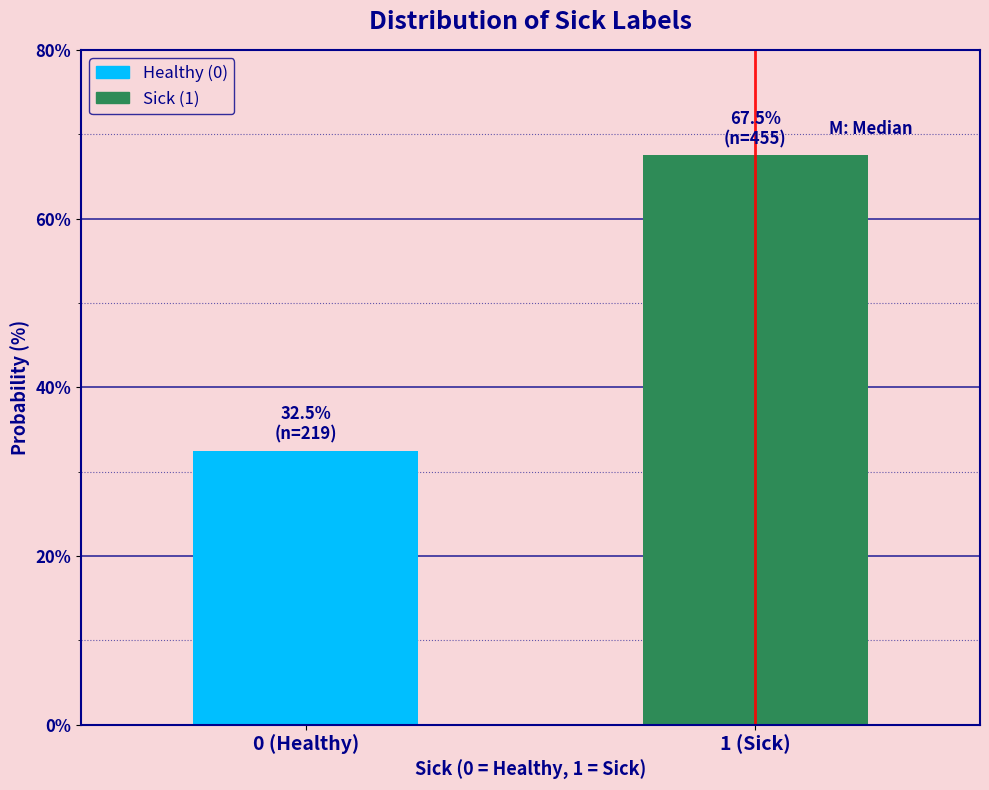

Reading left to right, what are all the values shown in this chart?

32.5	67.5